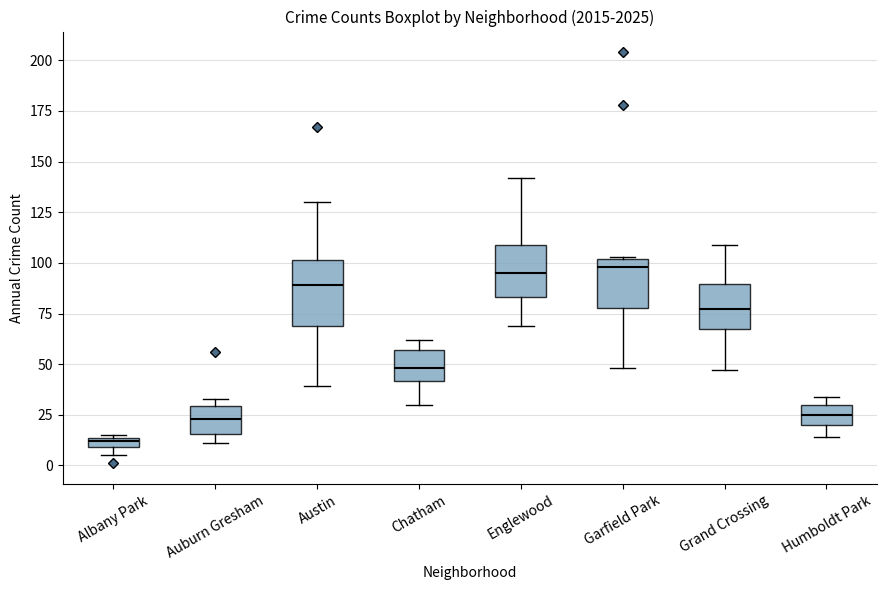

Where does the median line of the box for Chatham sit on the y-axis? The values are not printed on the chart, so give them approximately, as read against the axis.

50